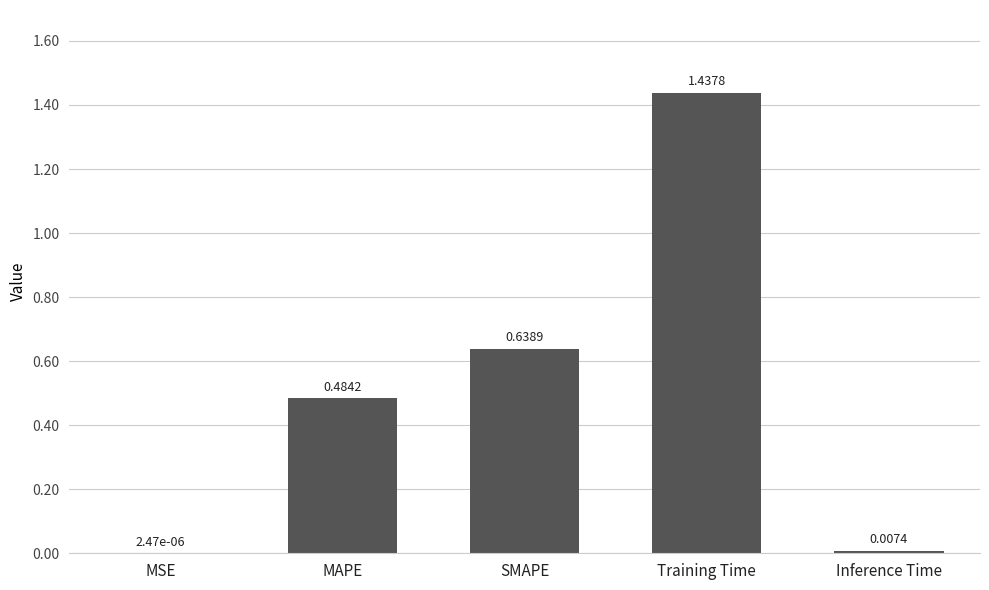

What is the sum of all values?

2.6